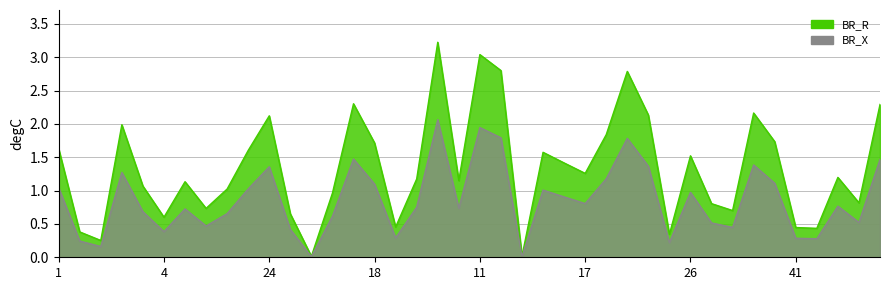

Rank the series at 18 from lowest to highest value.

BR_X, BR_R